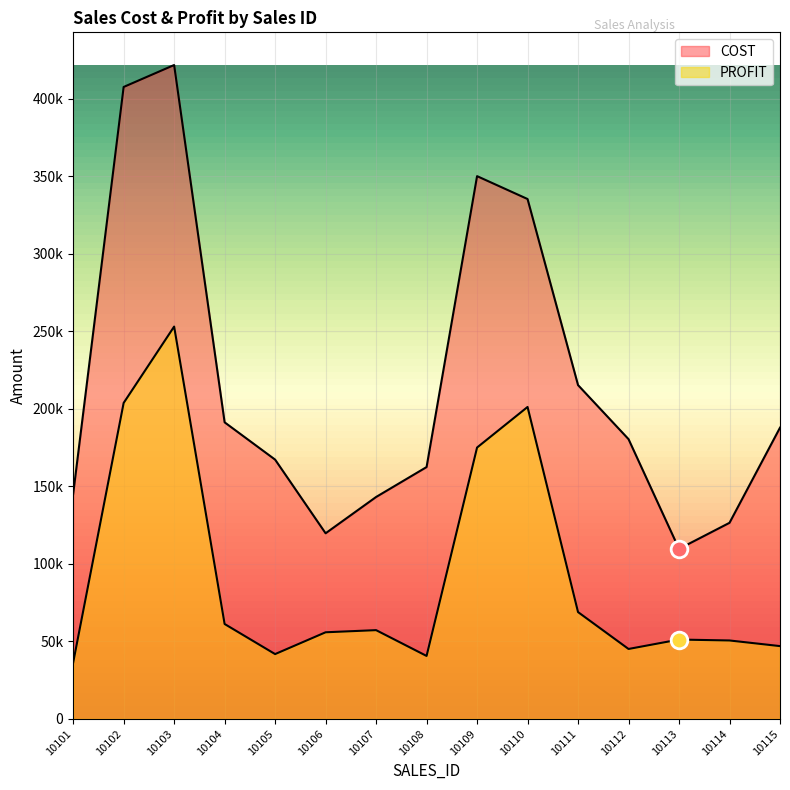

True or false: COST and PROFIT cross at least once.

False